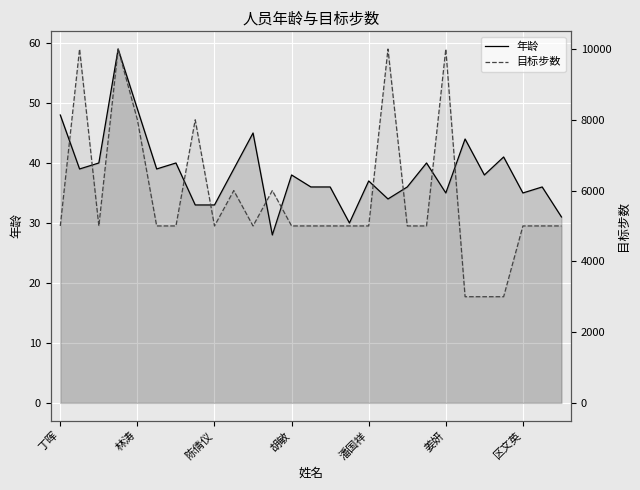

Rank the series by their average value, from lowest to highest.

年龄, 目标步数